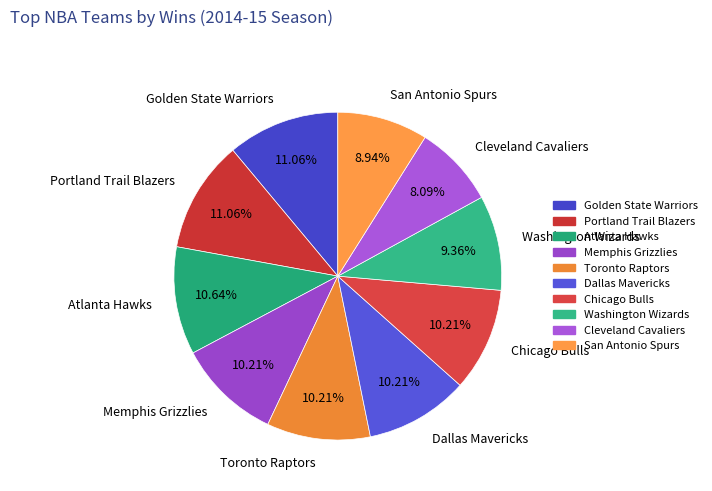

What is the smallest slice in the pie chart?

Cleveland Cavaliers